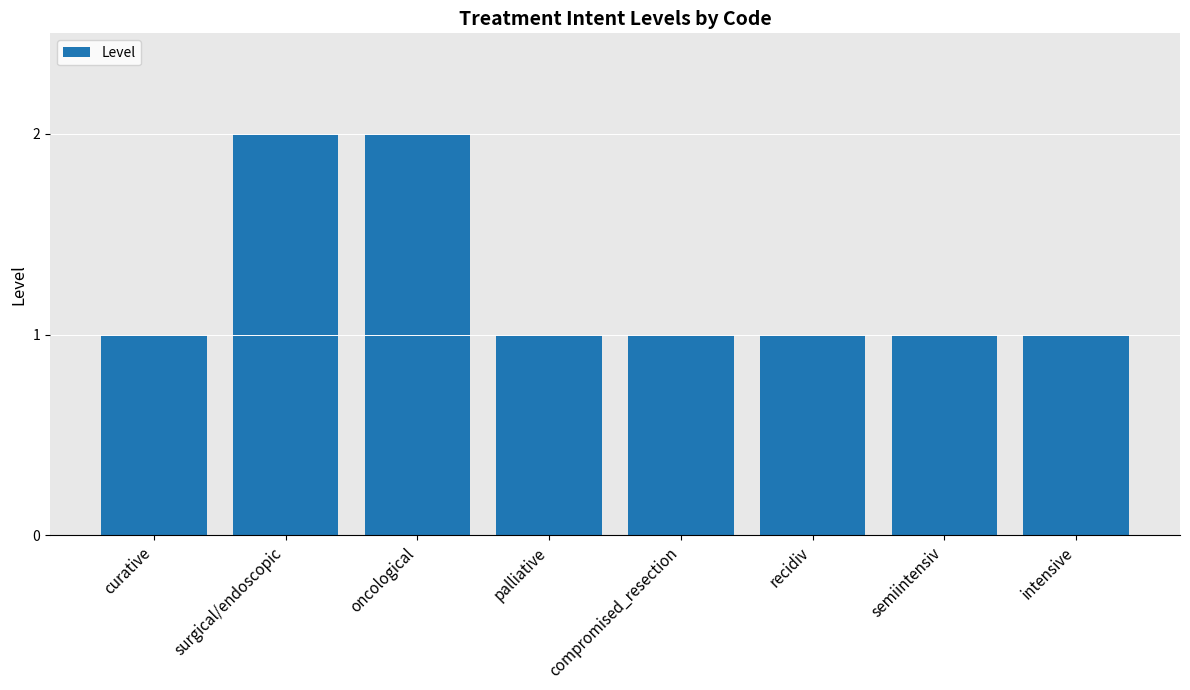

The value at intensive is 1. True or false?

True